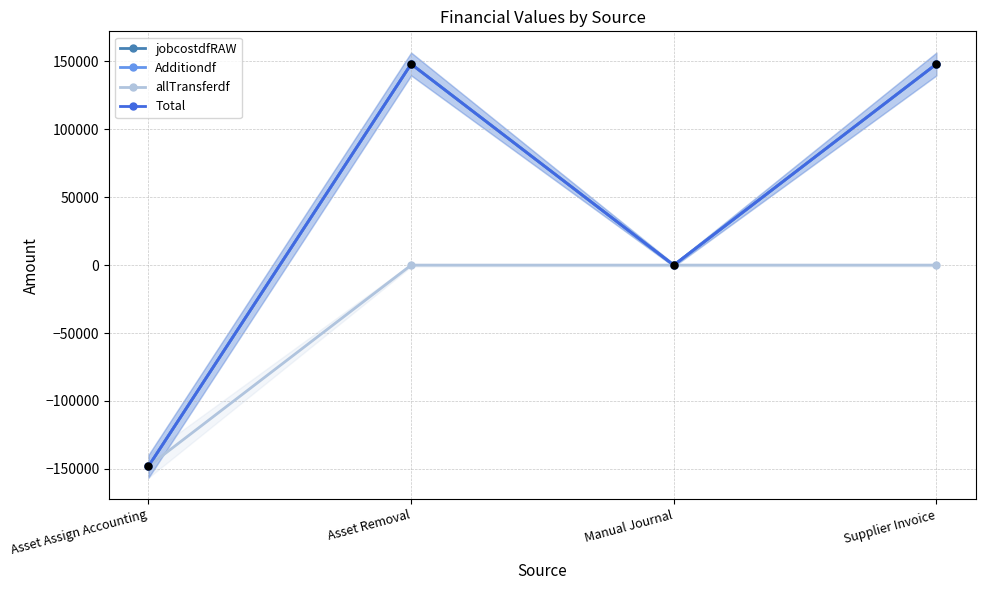

What is the total value across all series at Asset Assign Accounting?

-592377.6